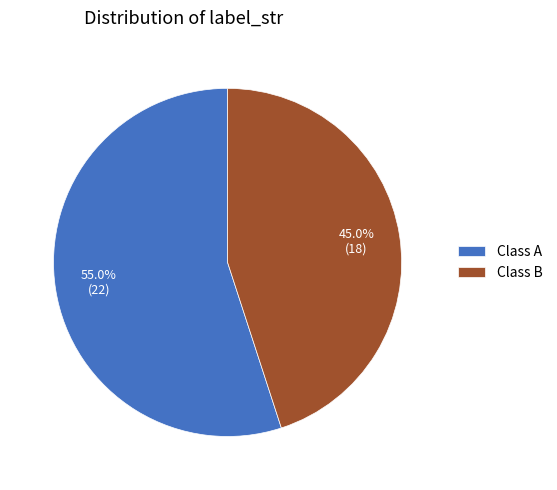

Is the sum of Class A and Class B greater than half?

Yes